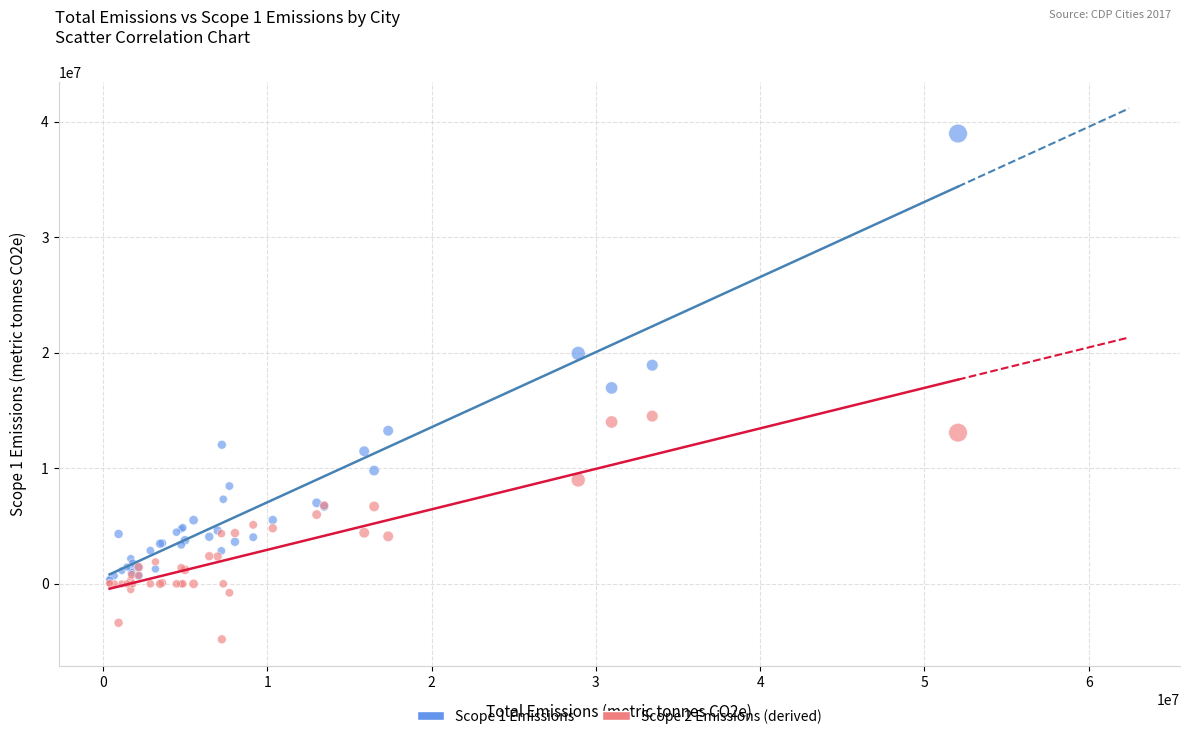

Which series has the largest Y range (max minus min)?

Scope 1 Emissions